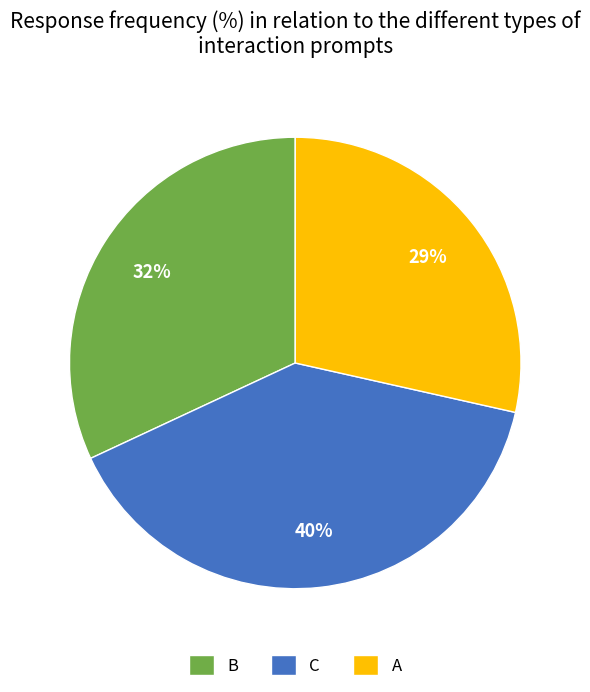

How many segments does this pie chart have?

3